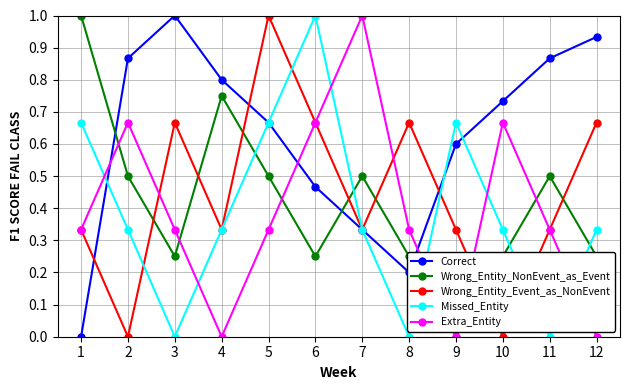

Is the value of Wrong_Entity_NonEvent_as_Event at 11 greater than the value of Missed_Entity at 11?

Yes